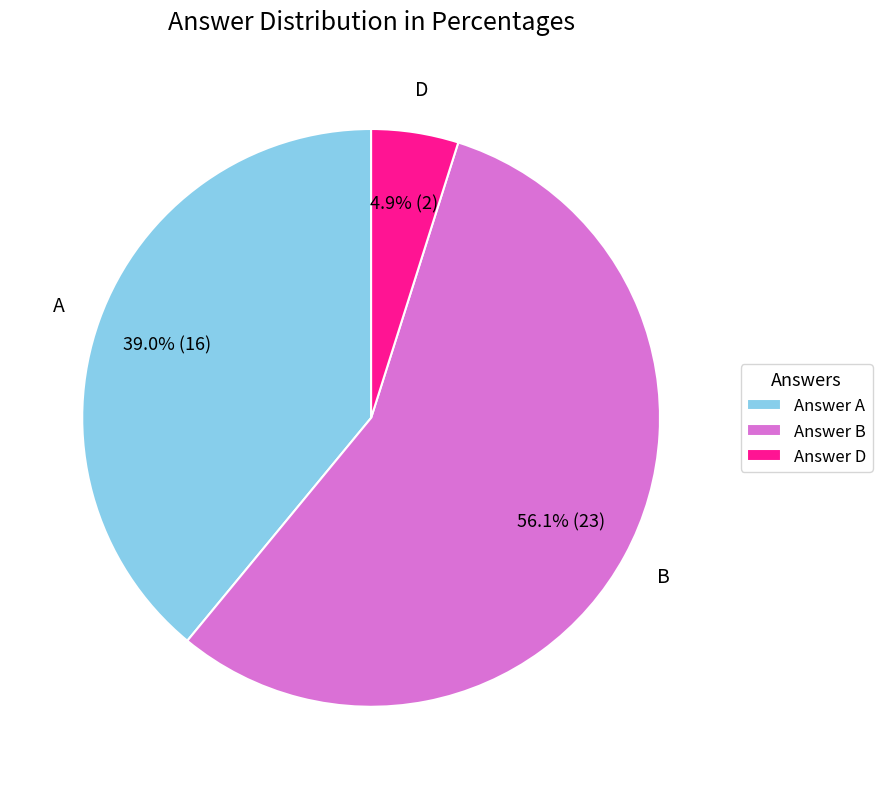

Count the number of slices in the pie.

3